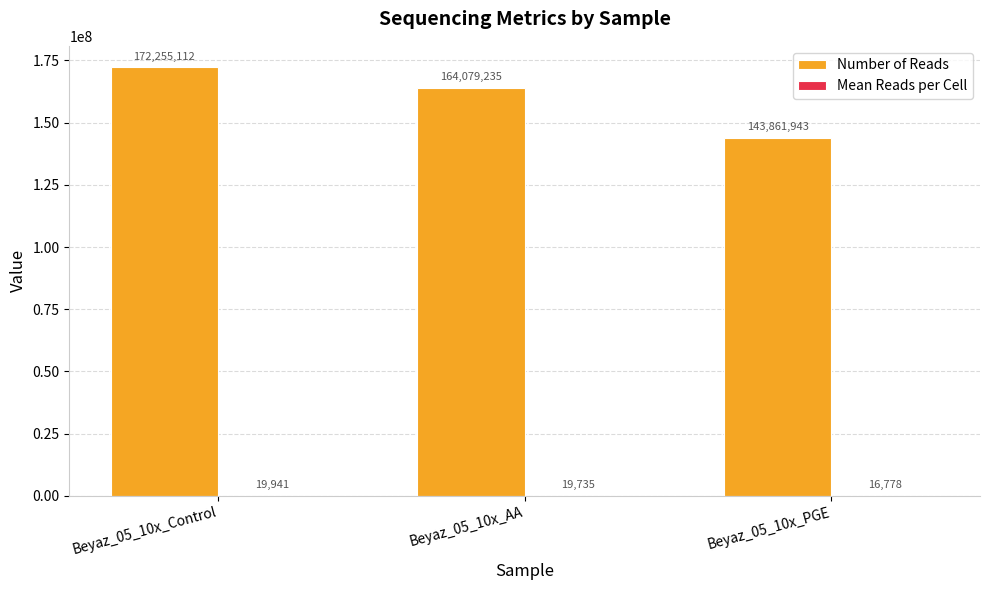

Which series has the largest total across all categories?

Number of Reads